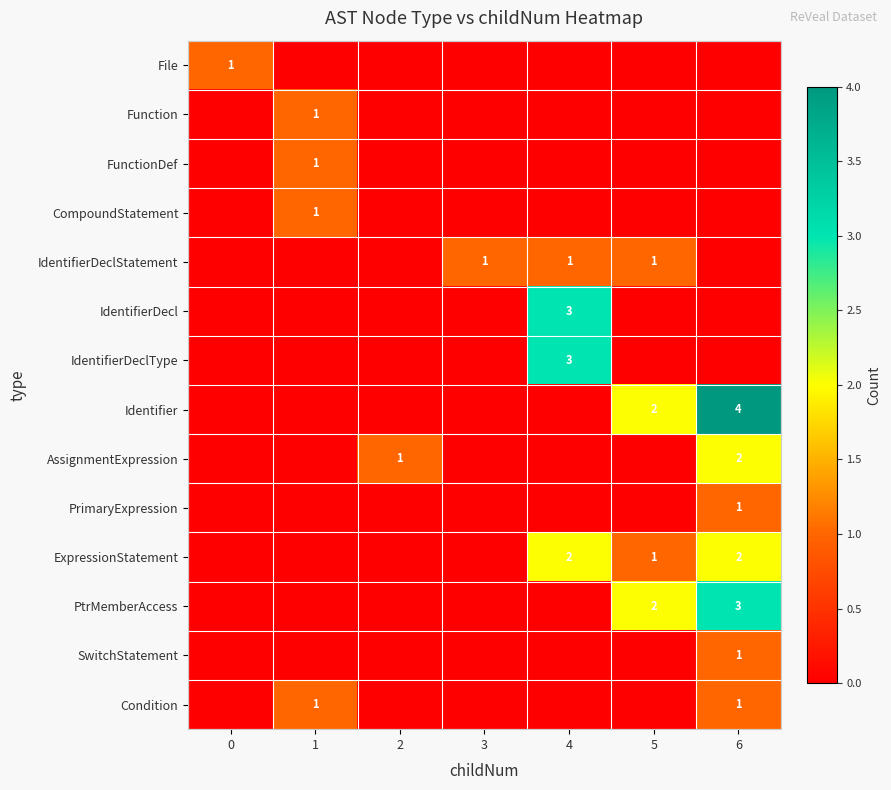

Where is File nearest to the value 0?

1